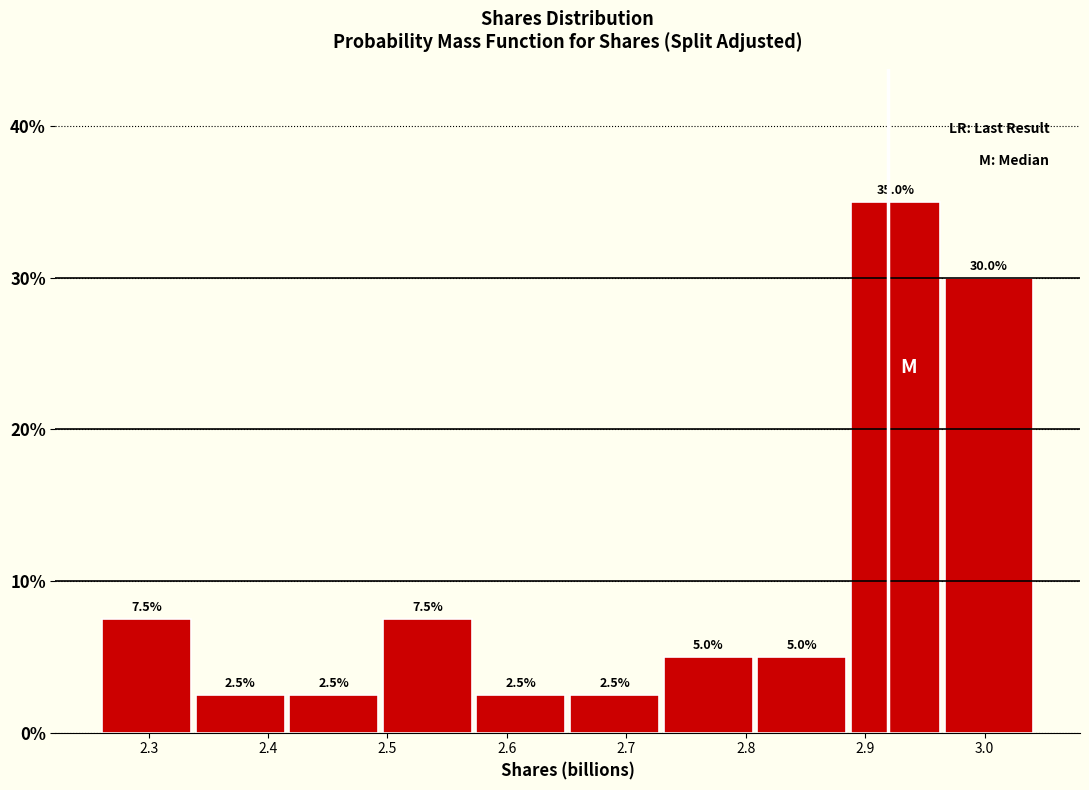

Reading left to right, list every bar in this chart as the range it spans on the x-axis followed by its height. The bar edges are not printed on the chart, so give them approximately, as read against the axis.

2.26 to 2.34: 7.5
2.34 to 2.42: 2.5
2.42 to 2.49: 2.5
2.49 to 2.57: 7.5
2.57 to 2.65: 2.5
2.65 to 2.73: 2.5
2.73 to 2.81: 5.0
2.81 to 2.89: 5.0
2.89 to 2.96: 35.0
2.96 to 3.04: 30.0